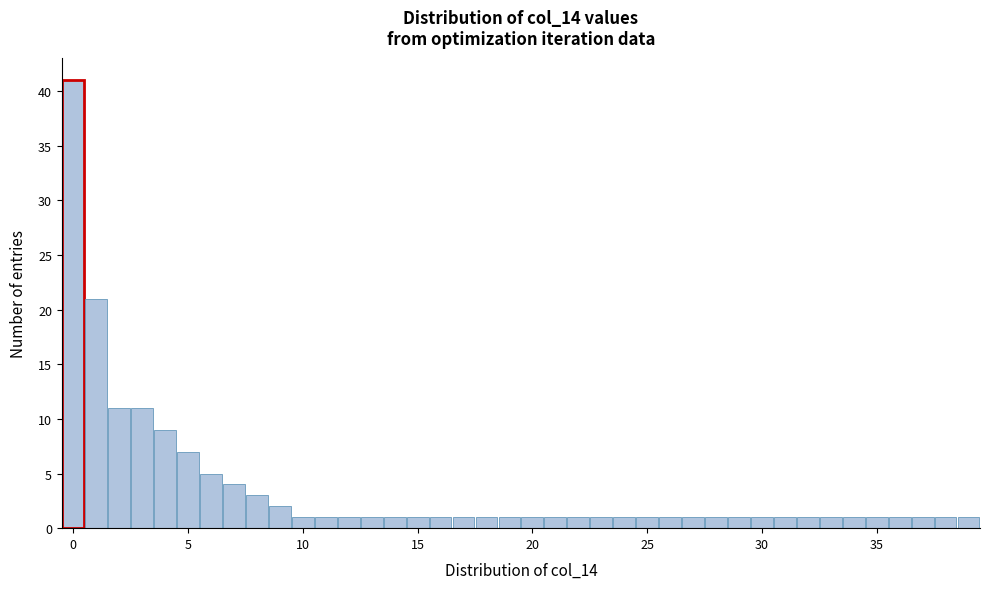

Read against the x-axis, roughly where is the centre of the tallest bar?

0.0